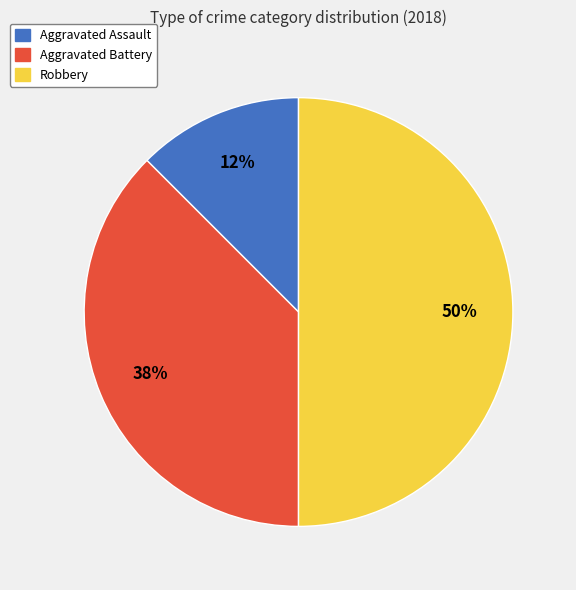

True or false: Robbery accounts for 45% of the total.

False